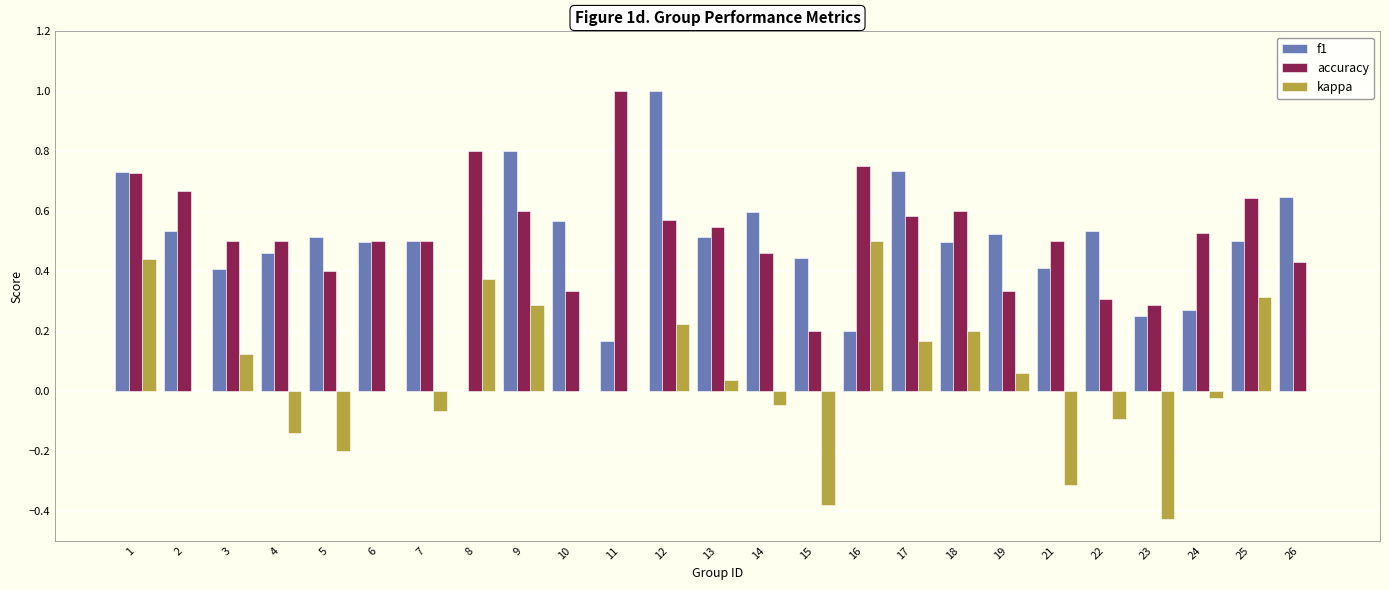

Count the f1 values in the range 0 to 1.

25